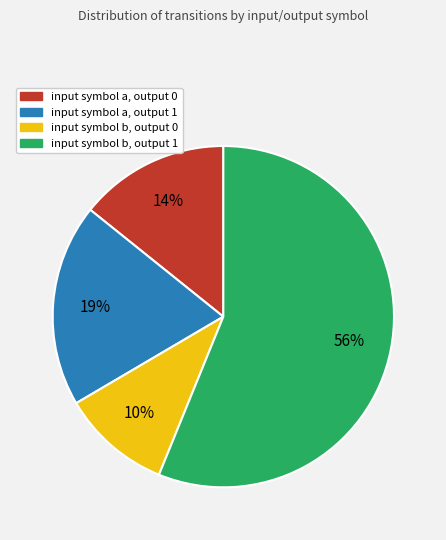

To the nearest percent, what percentage of the pie is input symbol b, output 0?

10%